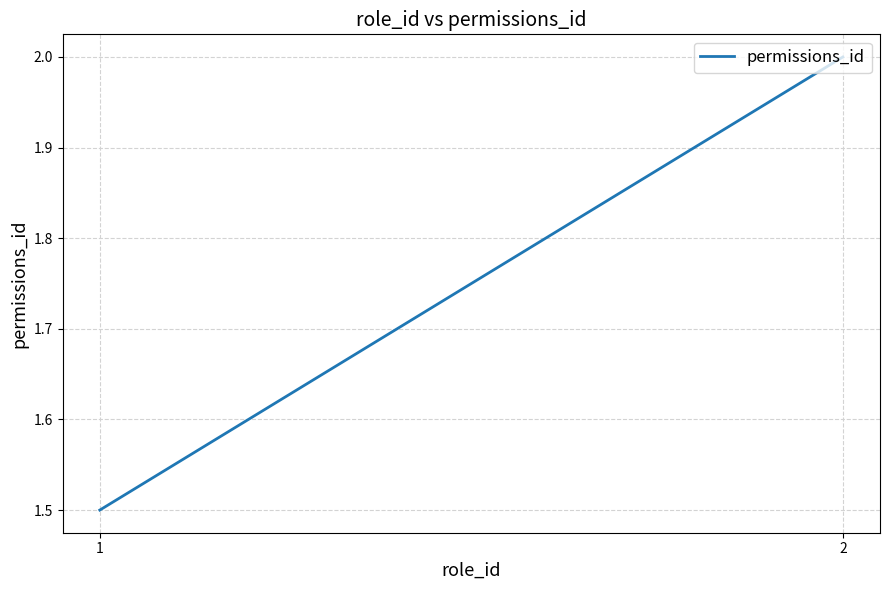

Rank the categories by value from lowest to highest.

1, 2